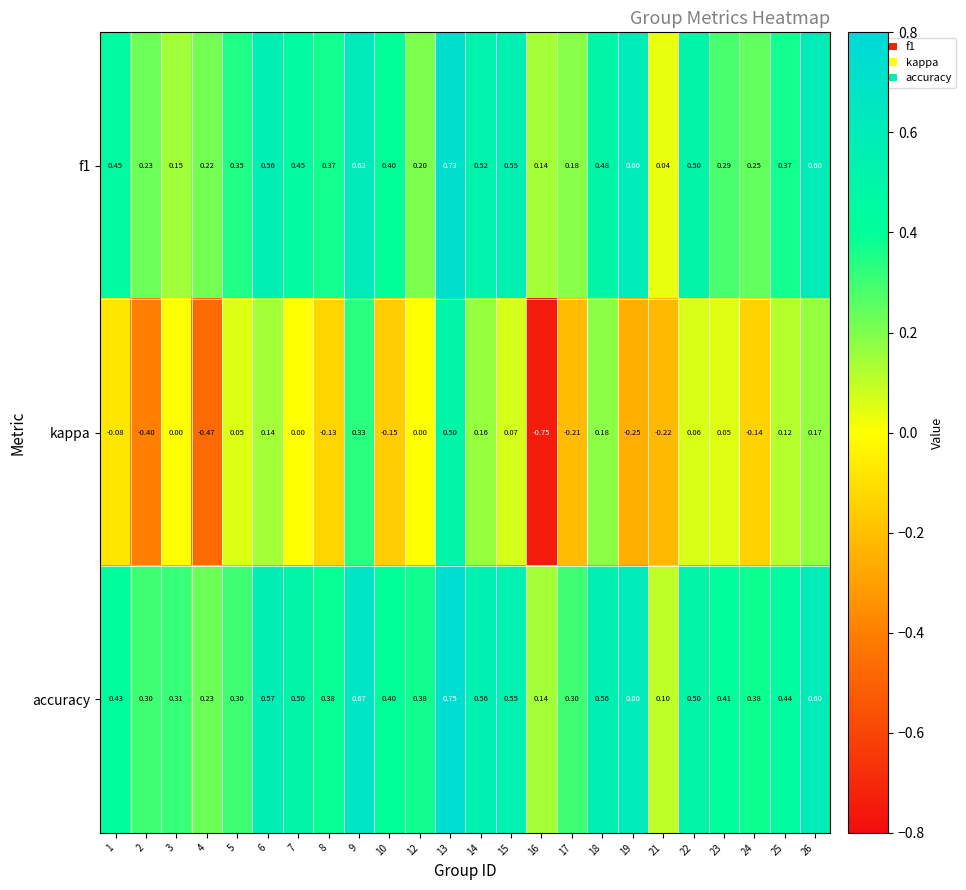

At 5, list the series in order from smallest to largest.

kappa, accuracy, f1